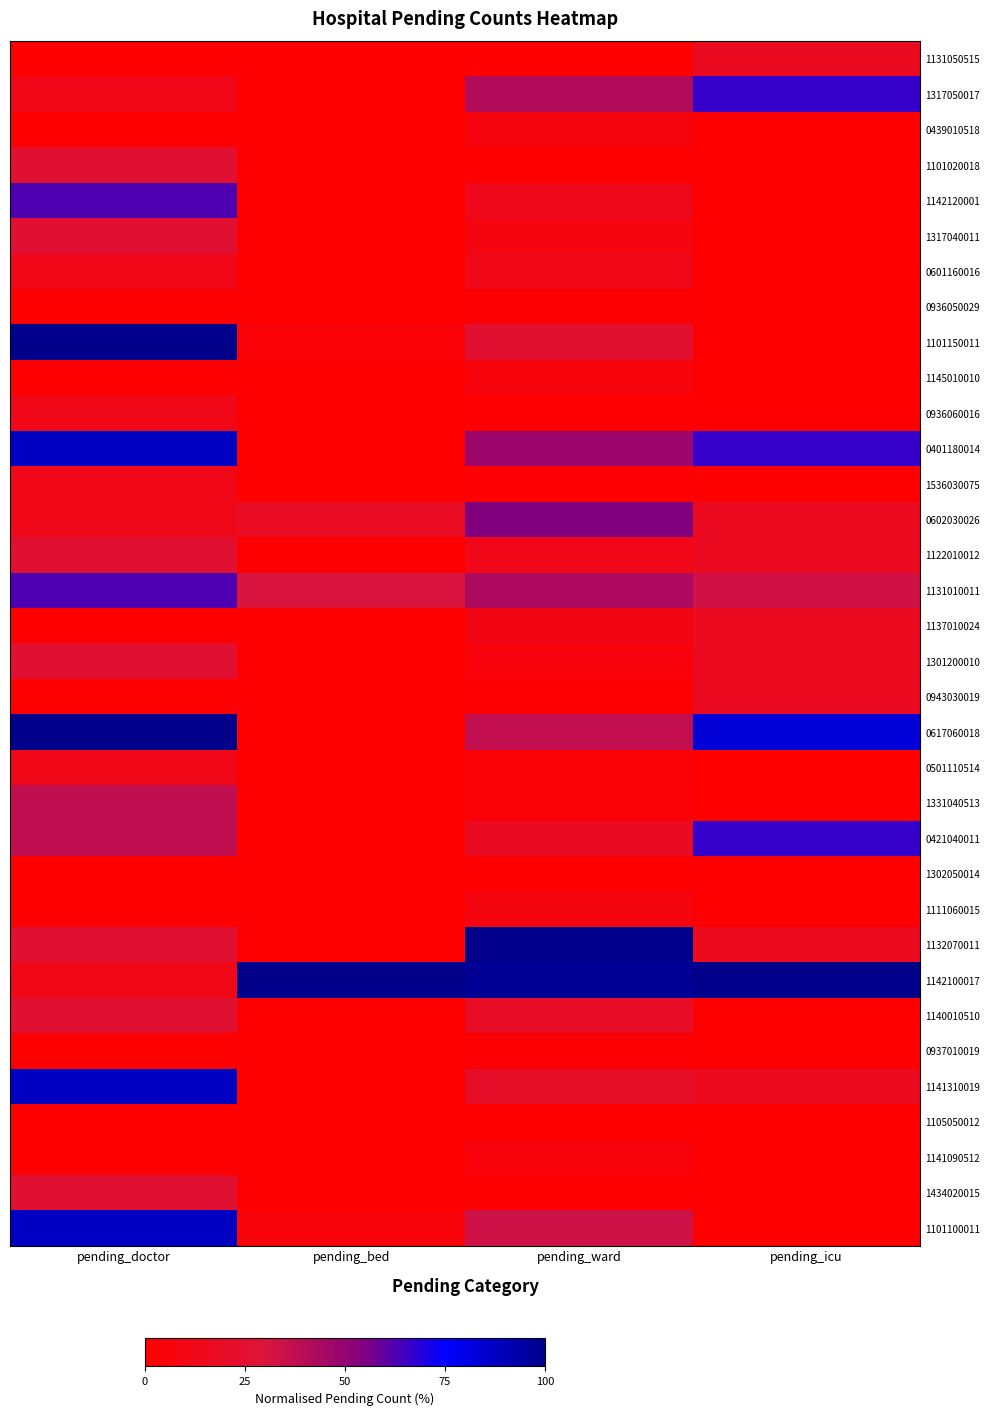

List the series in order of their peak value, highest first.

1101150011, 0617060018, 1132070011, 1142100017, 0401180014, 1141310019, 1101100011, 1317050017, 0421040011, 1142120001, 1131010011, 0602030026, 1331040513, 1101020018, 1317040011, 1122010012, 1301200010, 1140010510, 1434020015, 1131050515, 1137010024, 0943030019, 0601160016, 0936060016, 1536030075, 0501110514, 1111060015, 0439010518, 1145010010, 1141090512, 0936050029, 0937010019, 1302050014, 1105050012